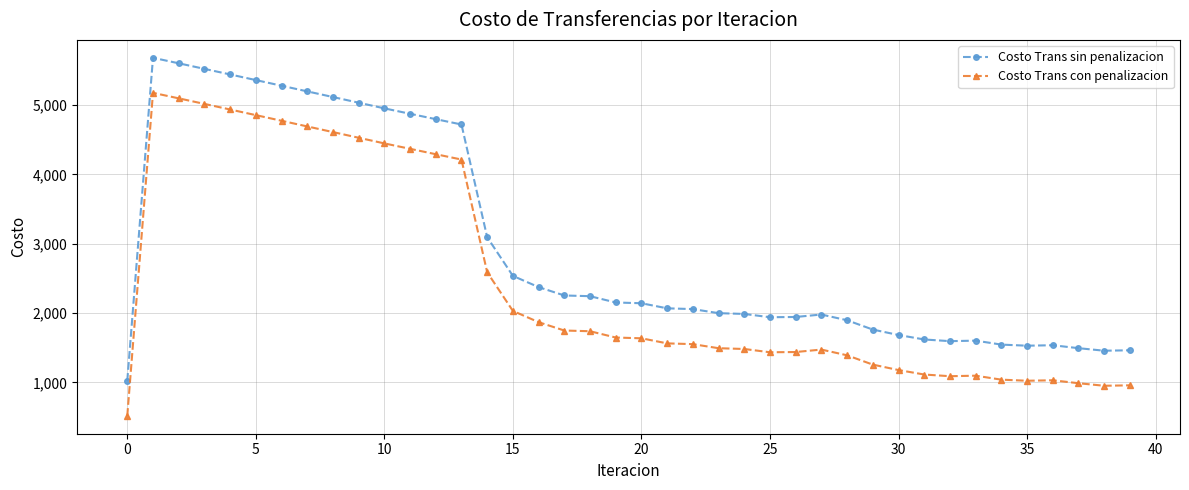

What is the difference between the maximum and minimum values in the Costo Trans sin penalizacion series?

4660.1